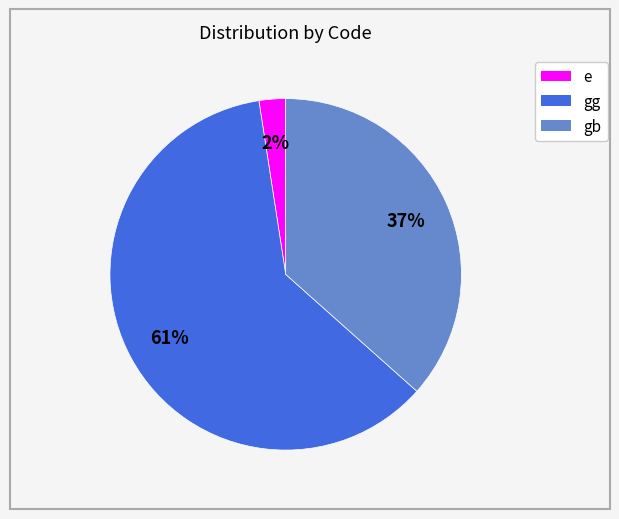

Approximately how many times larger is the value at e compared to gb?

0.1